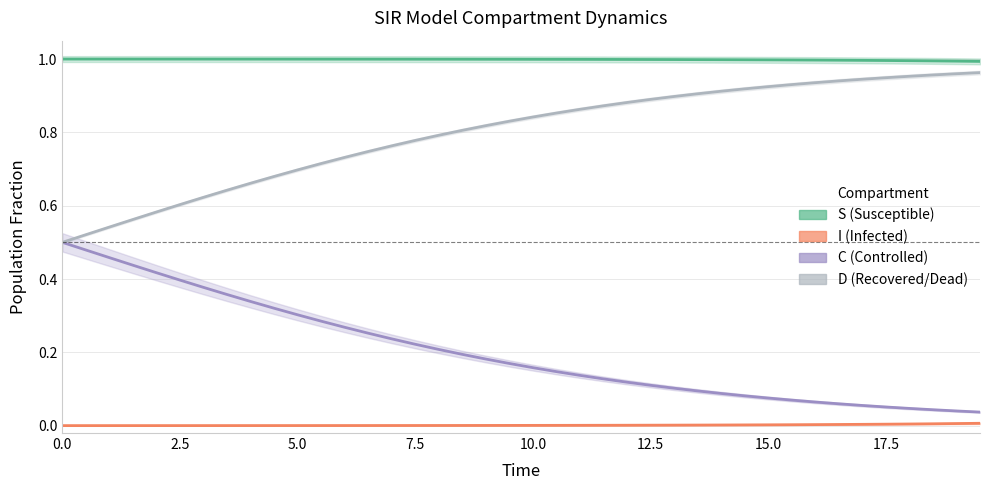

What is the total value across all series at 15.0?

2.0